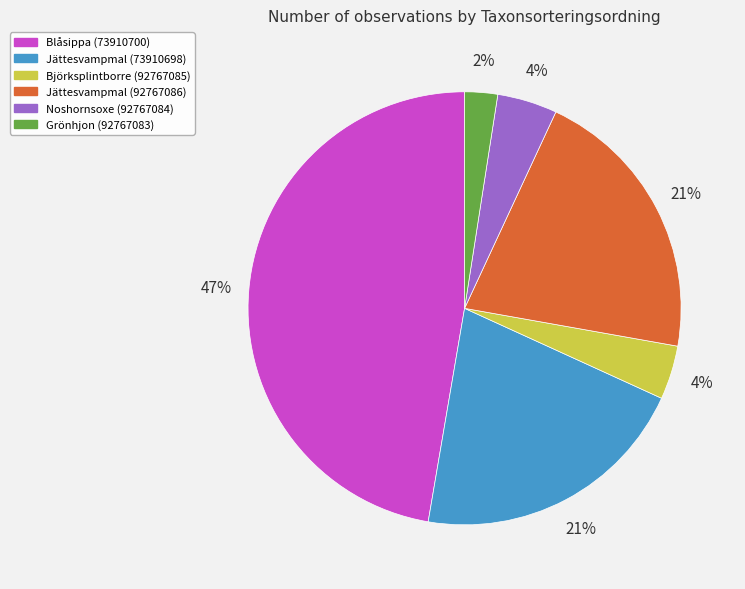

Which has a higher value, Jättesvampmal (92767086) or Blåsippa (73910700)?

Blåsippa (73910700)